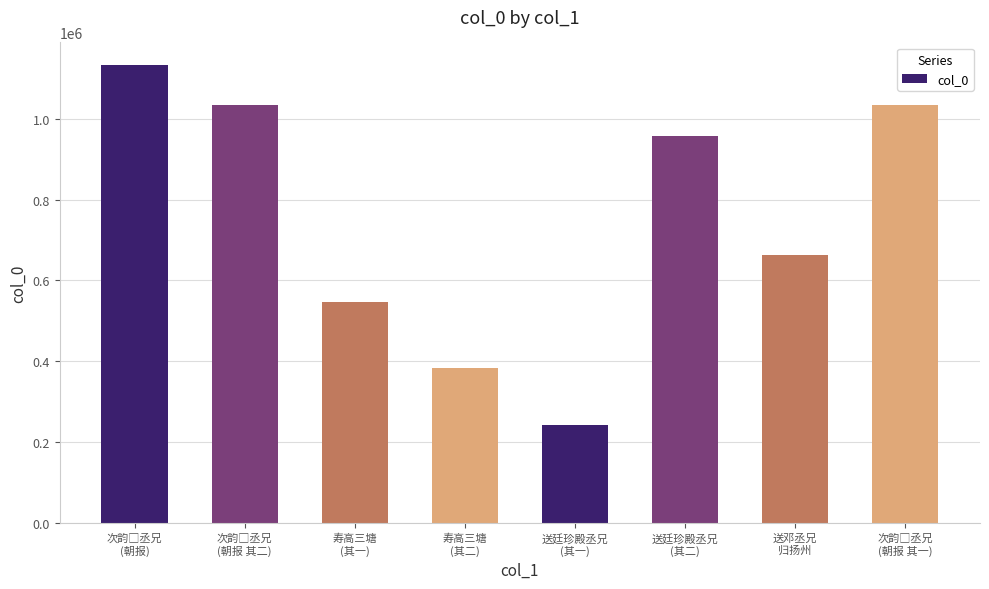

What is the average value?

749336